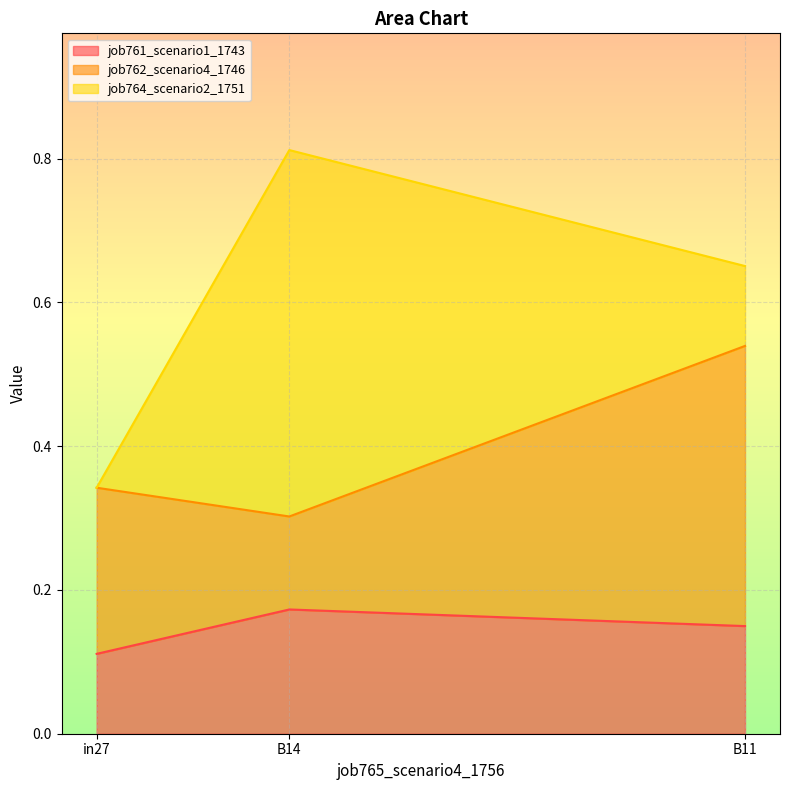

How many data points in job764_scenario2_1751 are above 0?

2